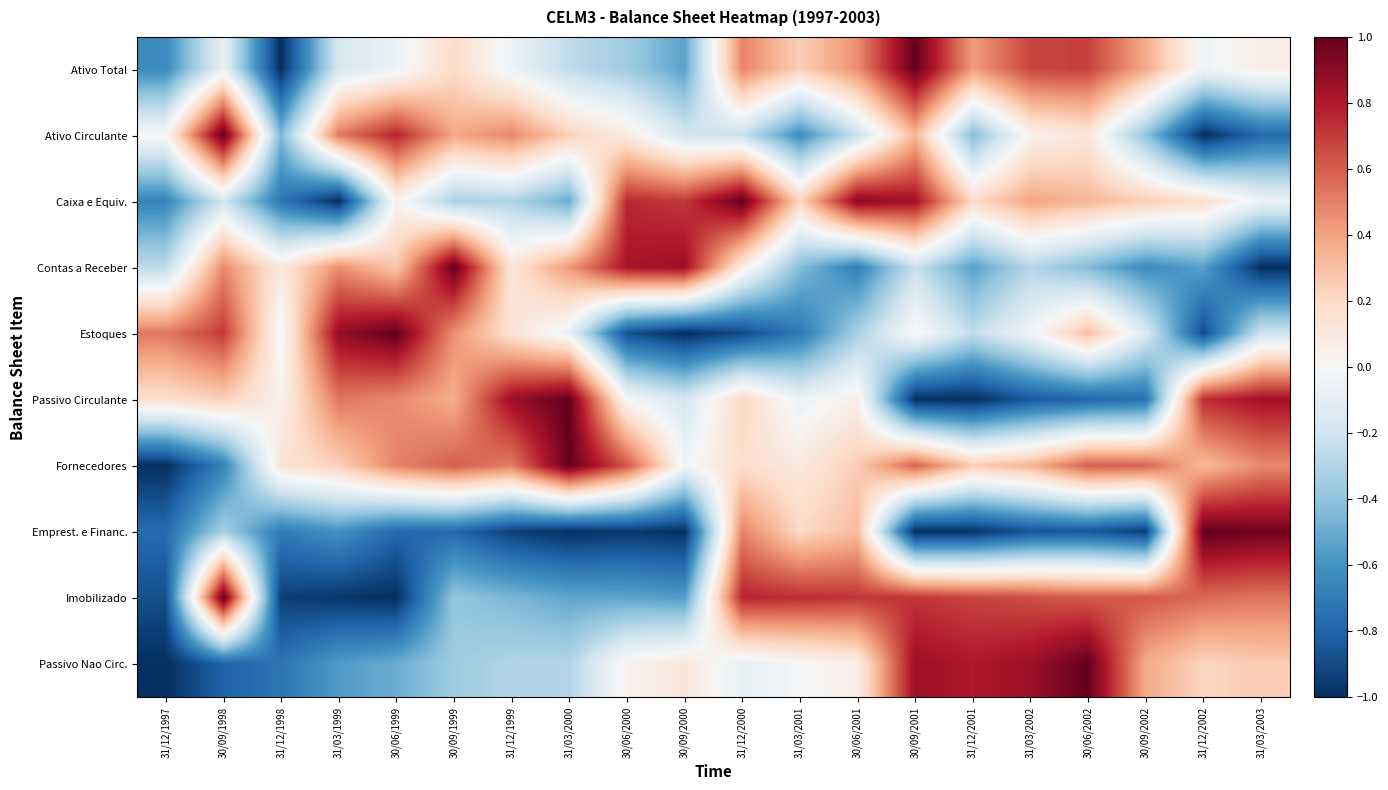

Which category has the highest value across all series?

30/09/2001